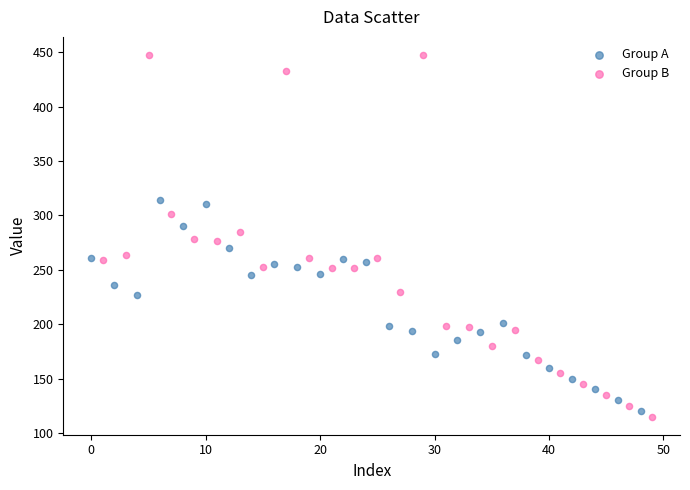

Which series contains the highest Y value?

Group B